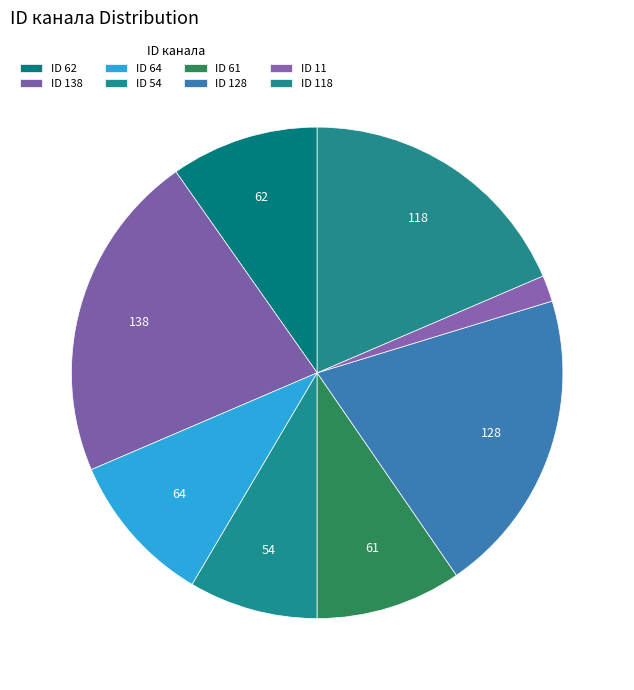

Which category has the biggest portion of the pie?

138